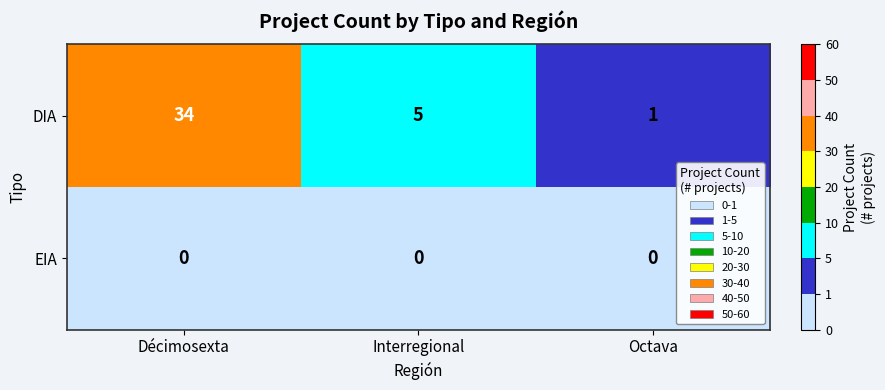

At which category is the sum across all series the highest?

Décimosexta